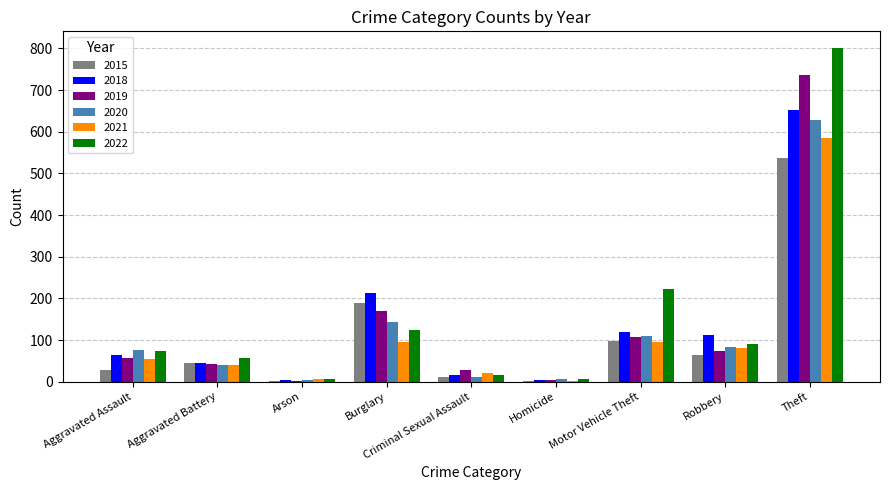

At which label is 2015 closest to 269?

Burglary